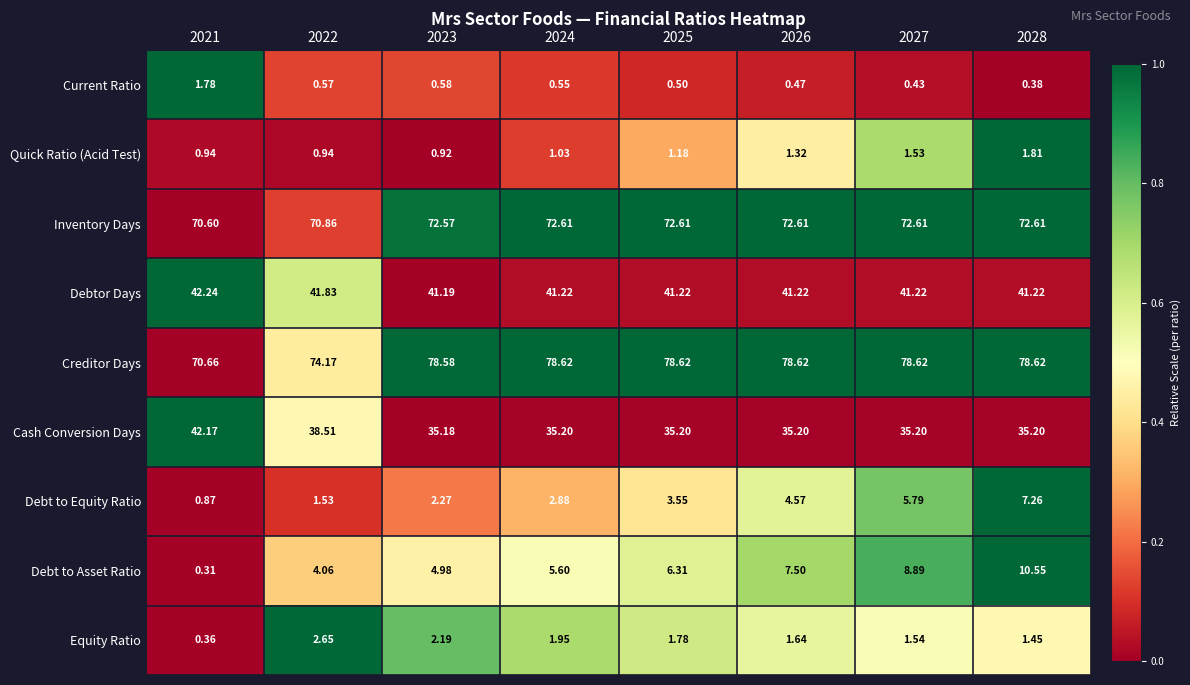

List the series in order of their peak value, highest first.

Creditor Days, Inventory Days, Debtor Days, Cash Conversion Days, Debt to Asset Ratio, Debt to Equity Ratio, Equity Ratio, Quick Ratio (Acid Test), Current Ratio